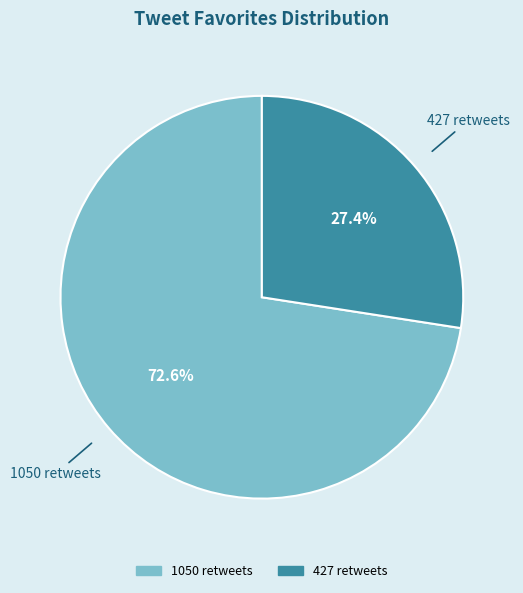

To the nearest percent, what percentage of the pie is 1050 retweets?

73%